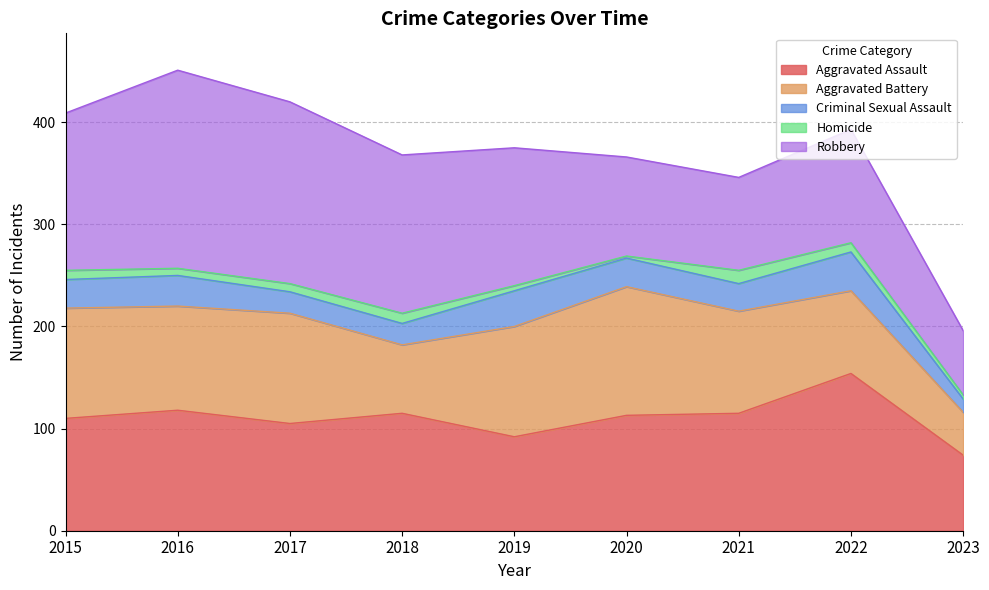

Is it true that Criminal Sexual Assault equals 31 at 2017?

False